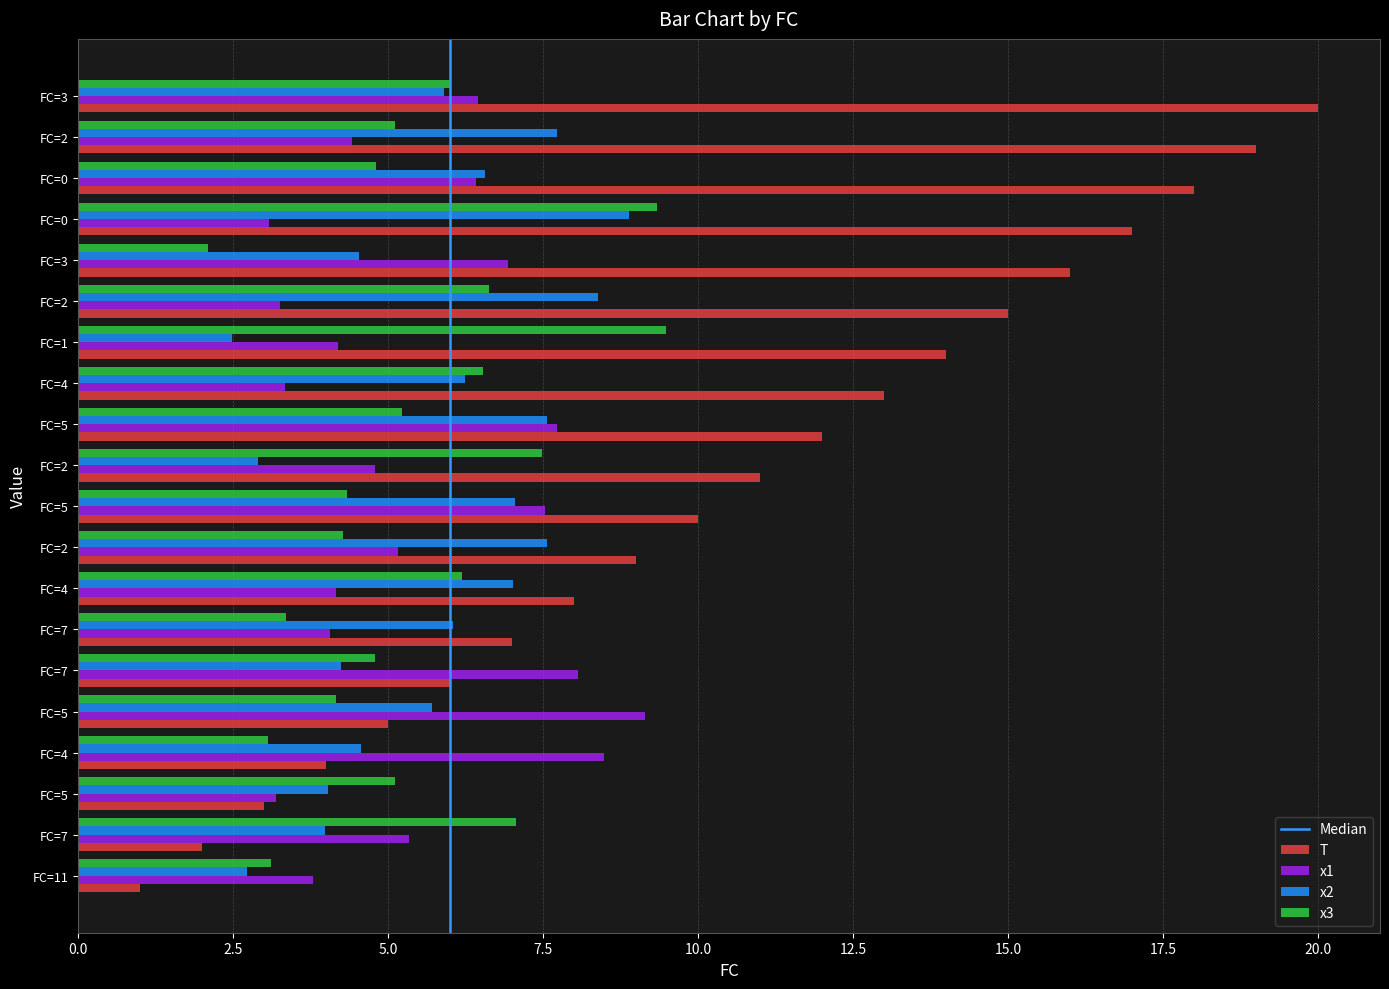

Reading left to right, what are all the values shown in this chart?

T: 1.0	2.0	3.0	4.0	5.0	6.0	7.0	8.0	9.0	10.0	11.0	12.0	13.0	14.0	15.0	16.0	17.0	18.0	19.0	20.0
x1: 3.8	5.3	3.2	8.5	9.1	8.1	4.1	4.2	5.2	7.5	4.8	7.7	3.3	4.2	3.3	6.9	3.1	6.4	4.4	6.5
x2: 2.7	4.0	4.0	4.6	5.7	4.2	6.1	7.0	7.6	7.0	2.9	7.6	6.2	2.5	8.4	4.5	8.9	6.6	7.7	5.9
x3: 3.1	7.1	5.1	3.1	4.2	4.8	3.4	6.2	4.3	4.3	7.5	5.2	6.5	9.5	6.6	2.1	9.3	4.8	5.1	6.0